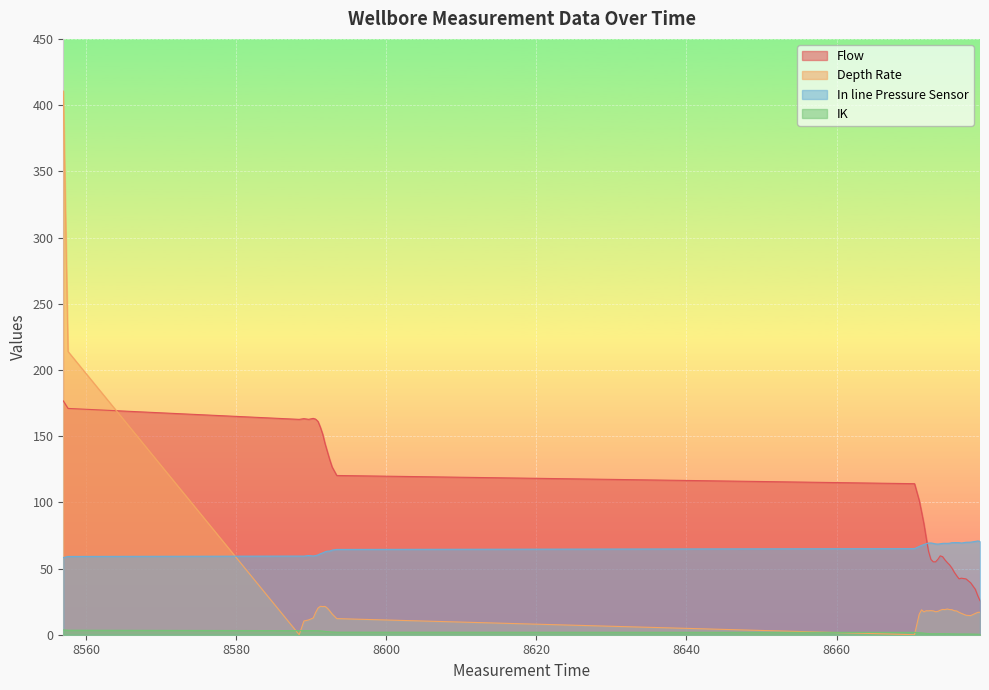

What is the label of the 1st point from the right?

8679.114